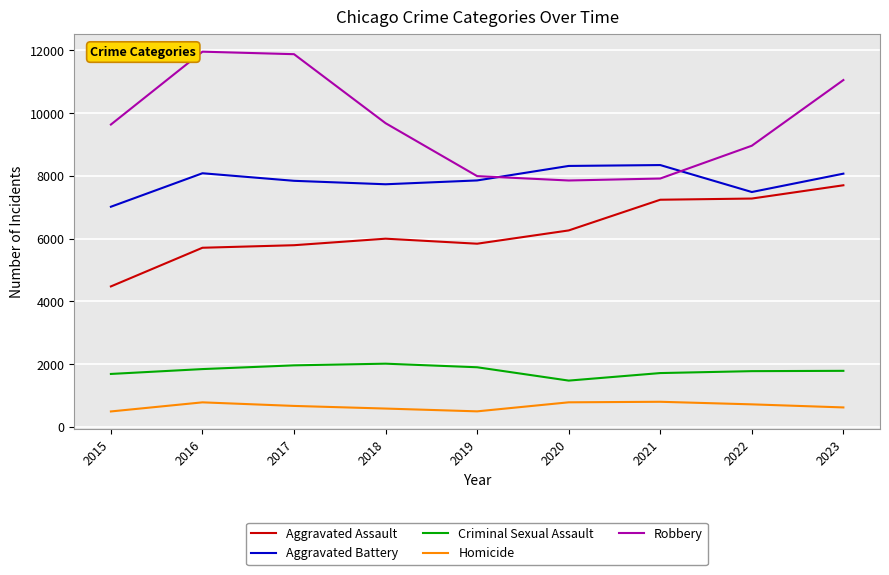

Is it true that Homicide equals 786 at 2016?

True